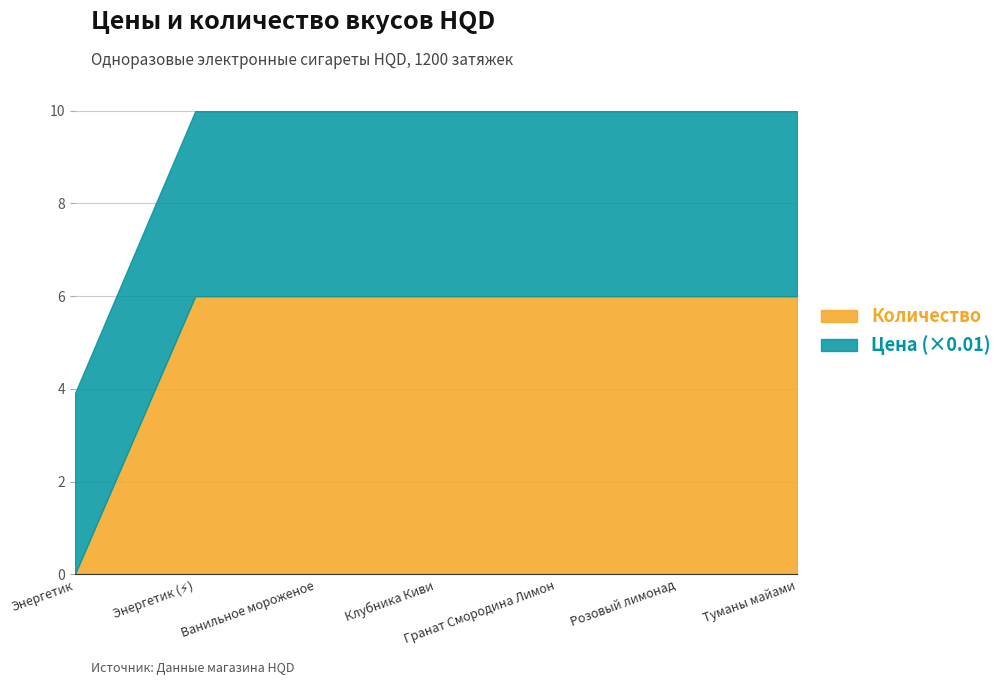

What is the approximate value of Количество at Туманы майами?

6.0